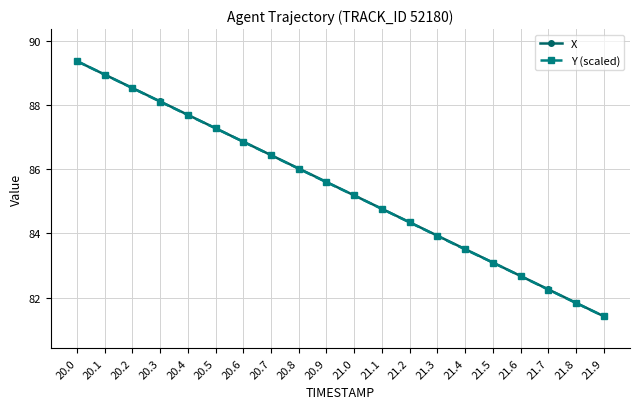

Is this an area chart (filled region under the line)?

No